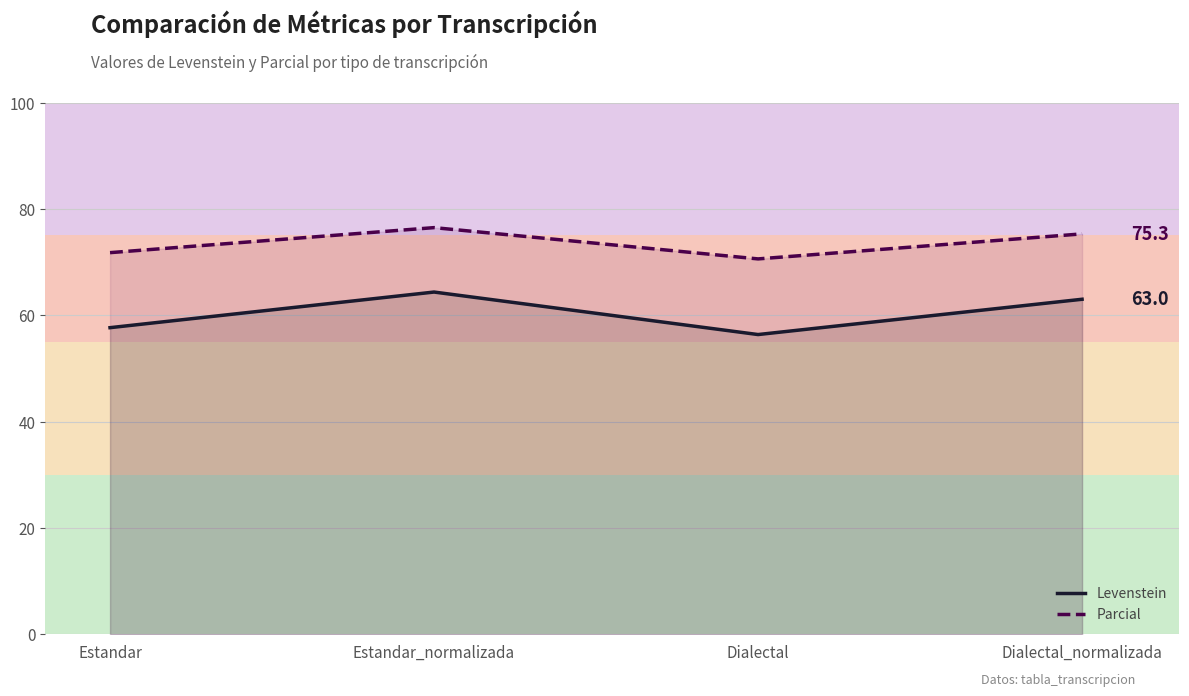

What is the spread (max minus min) of values at Dialectal?

14.2